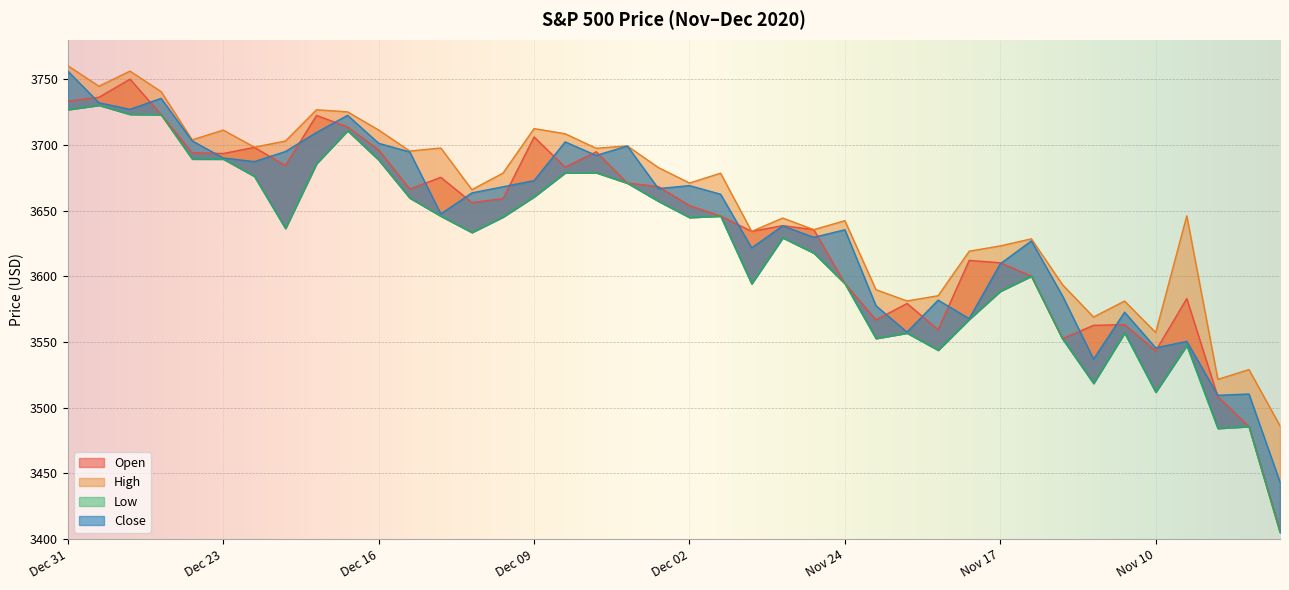

Rank the series by their maximum value, from highest to lowest.

High, Close, Open, Low